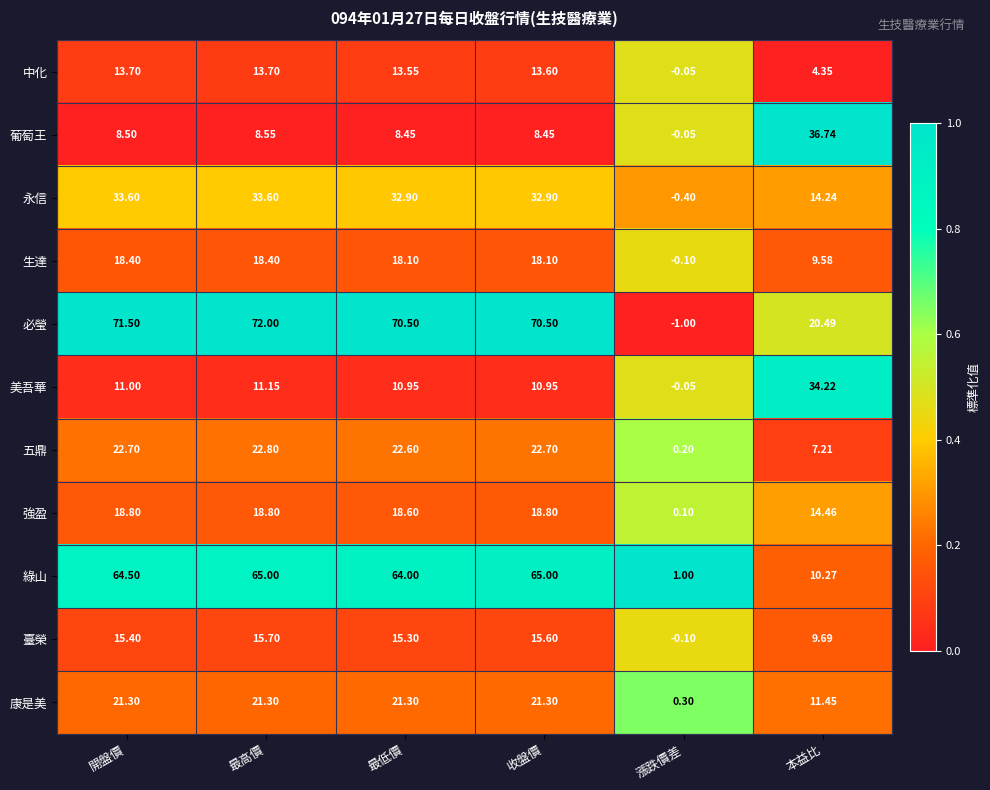

What is the greatest value displayed?

72.0